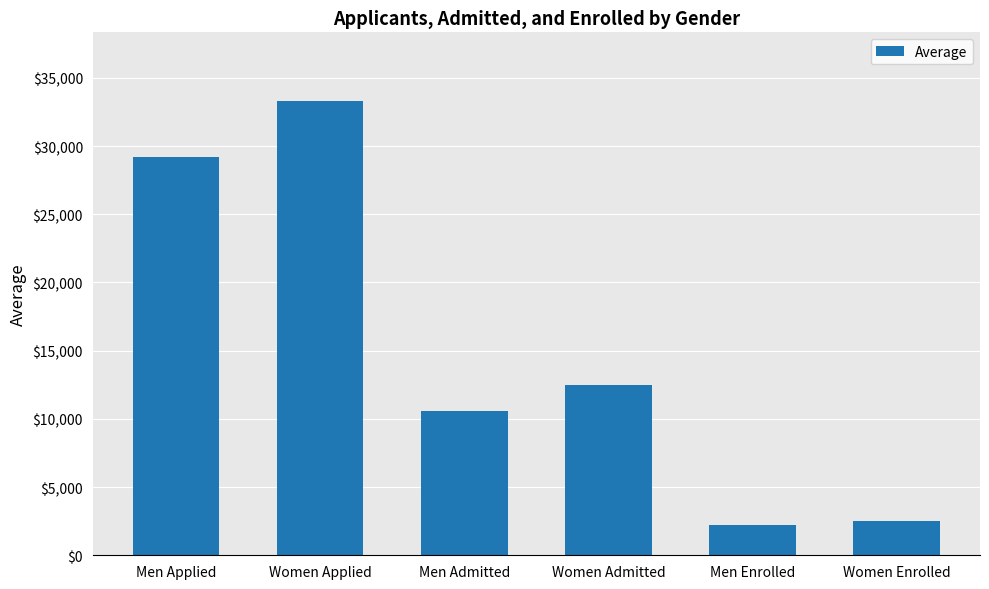

What is the ratio of the value at Women Applied to the value at Women Admitted?

2.7